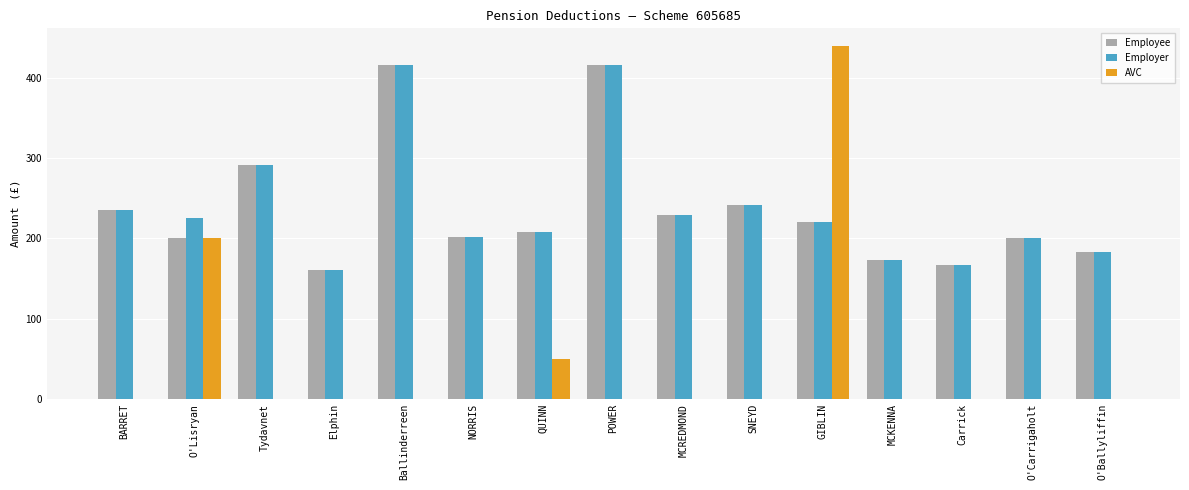

What is the greatest value displayed?

440.2